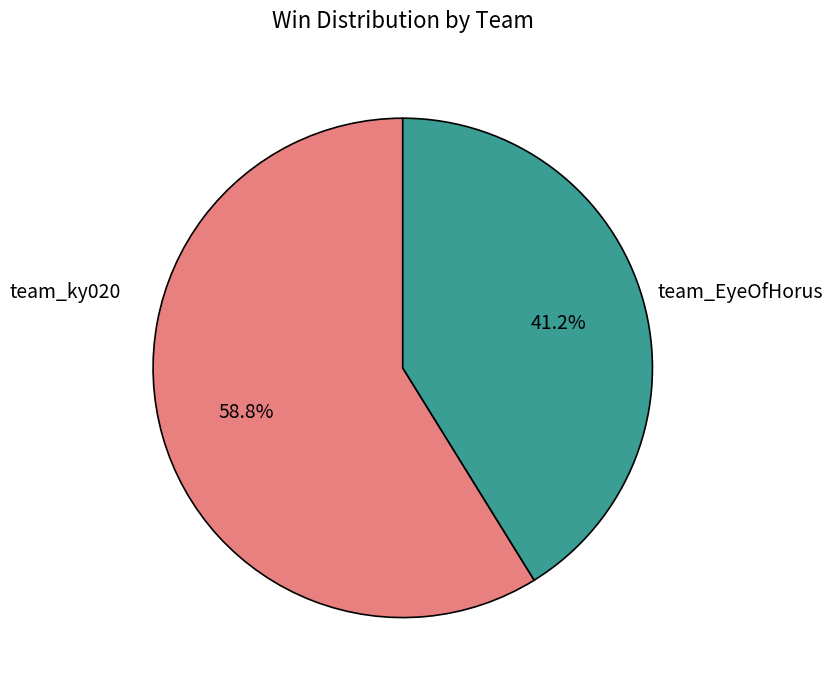

Count the number of slices in the pie.

2